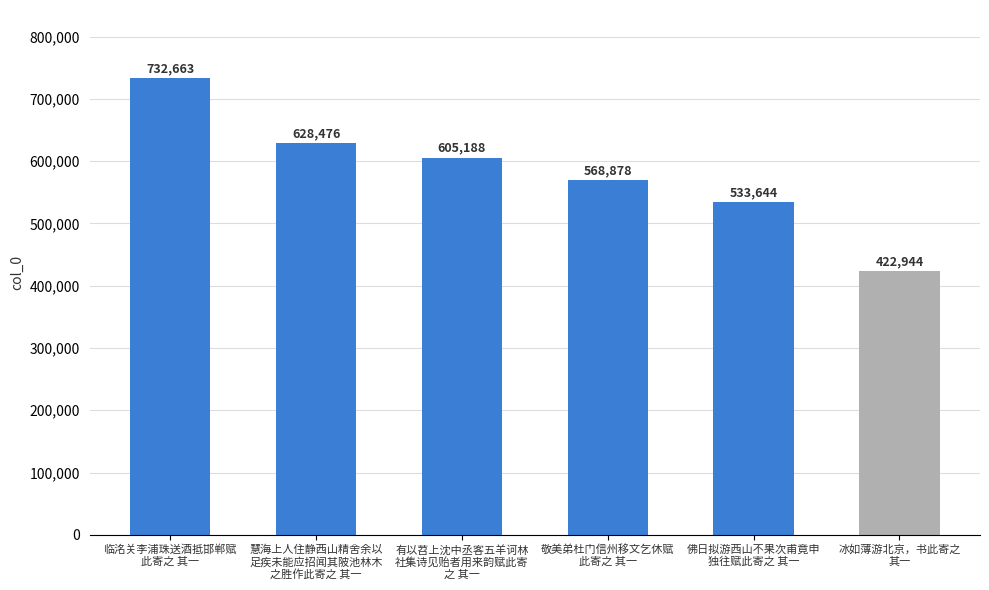

Are the bars horizontal?

No